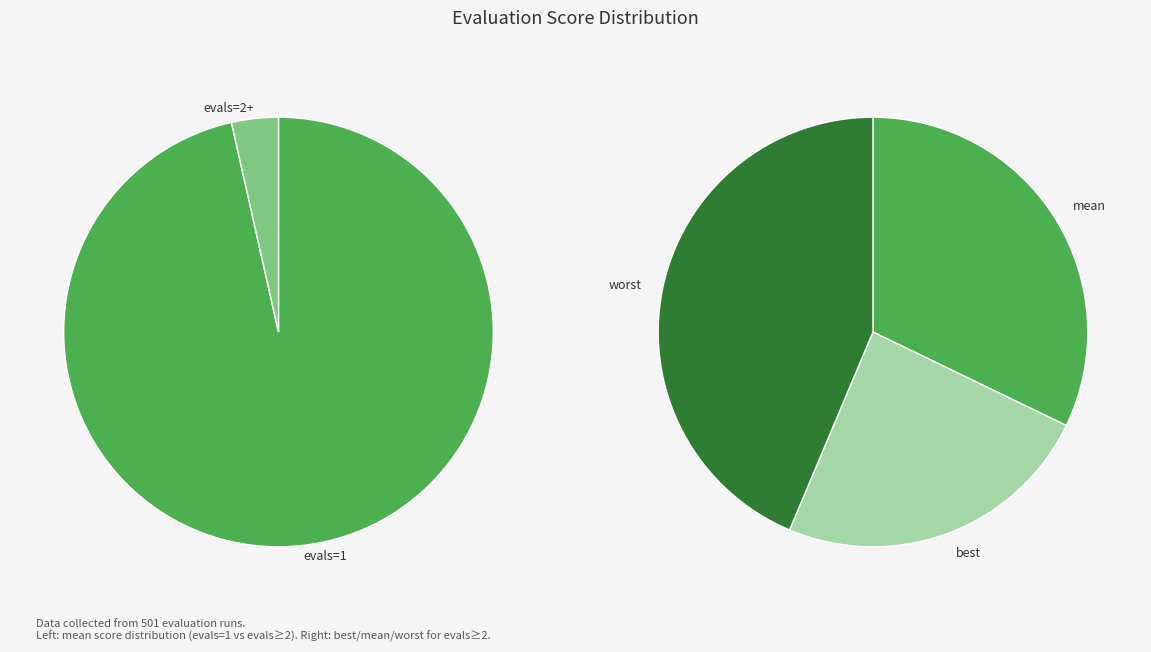

What is the smallest slice in the pie chart?

evals=2+ (best)